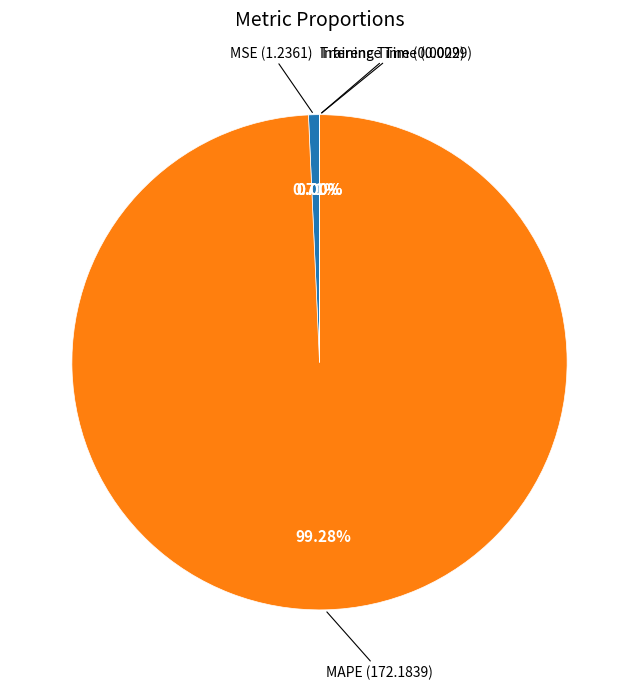

Between MSE and MAPE, which is larger?

MAPE